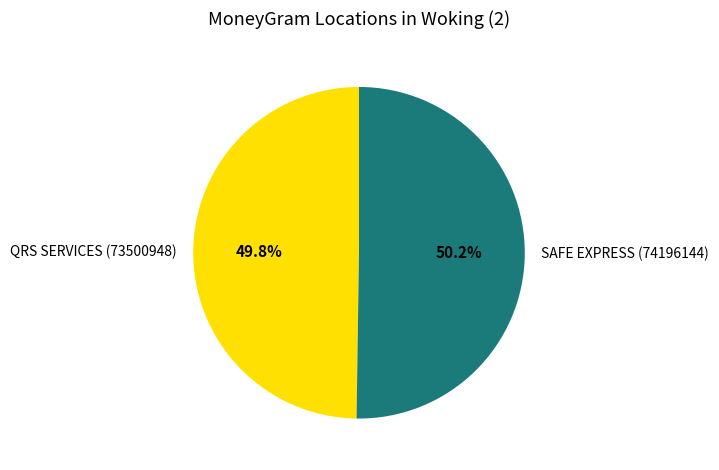

How many segments does this pie chart have?

2